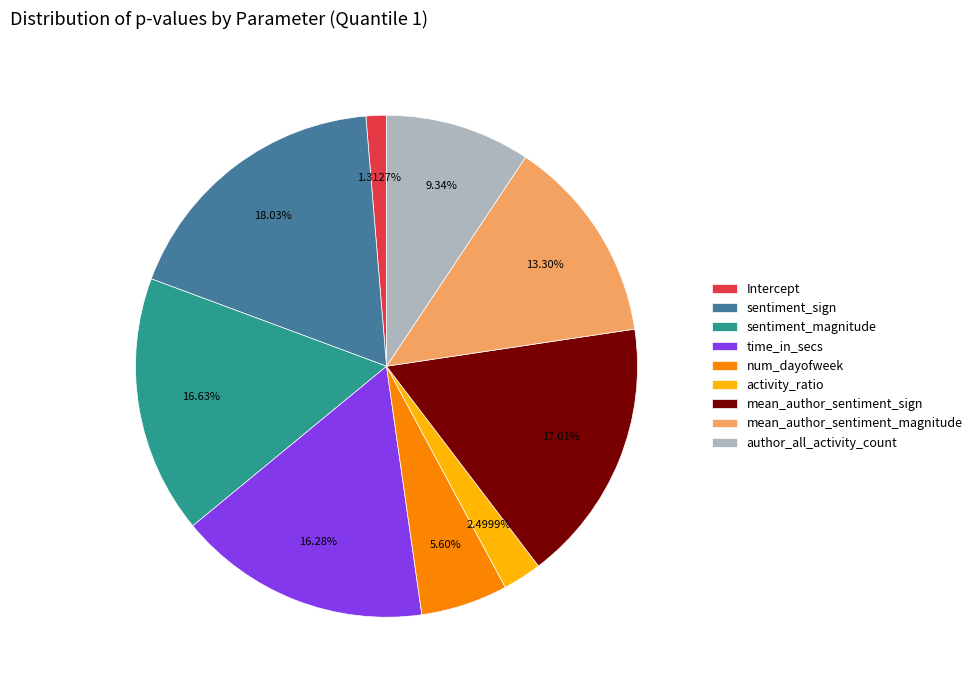

Does time_in_secs represent more than half of the total?

No